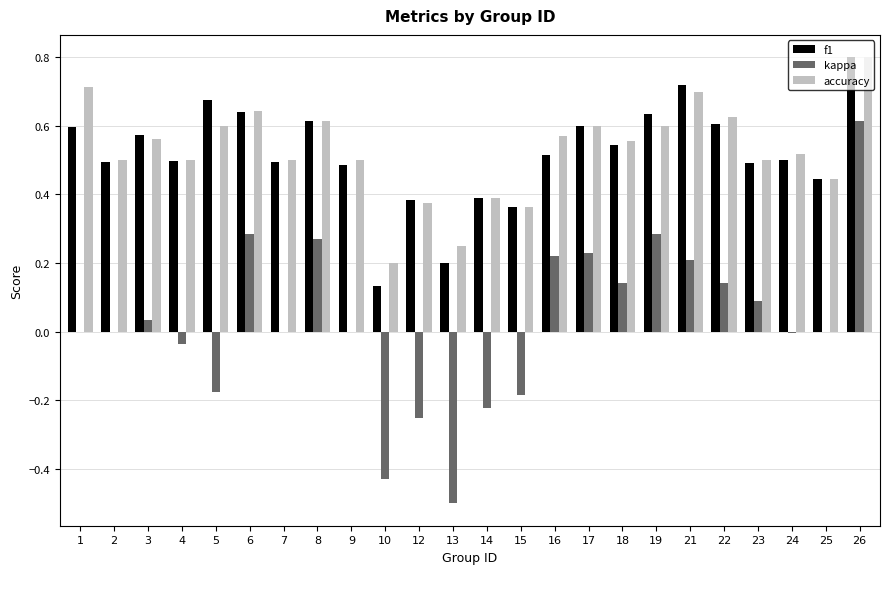

Are the bars grouped side by side (vs. stacked)?

Yes